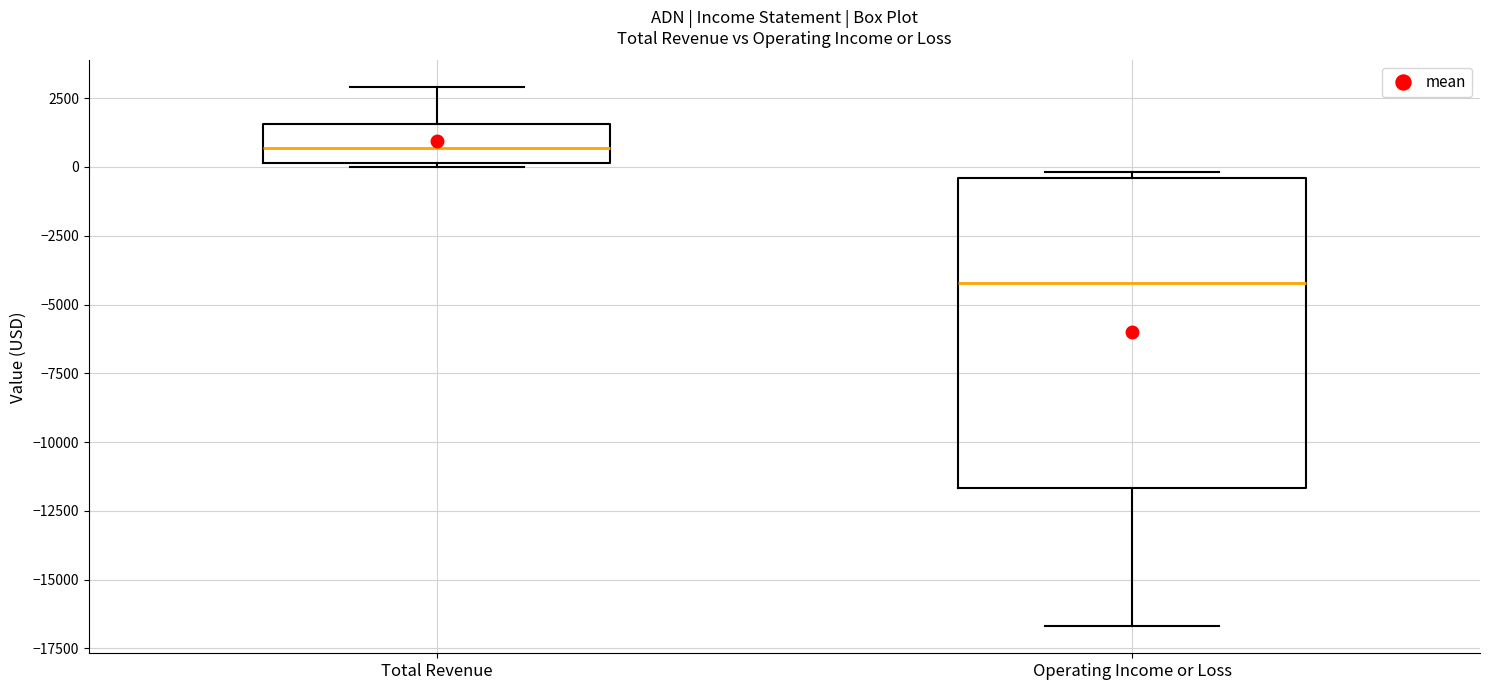

Where does the median line of the box for Total Revenue sit on the y-axis? The values are not printed on the chart, so give them approximately, as read against the axis.

500